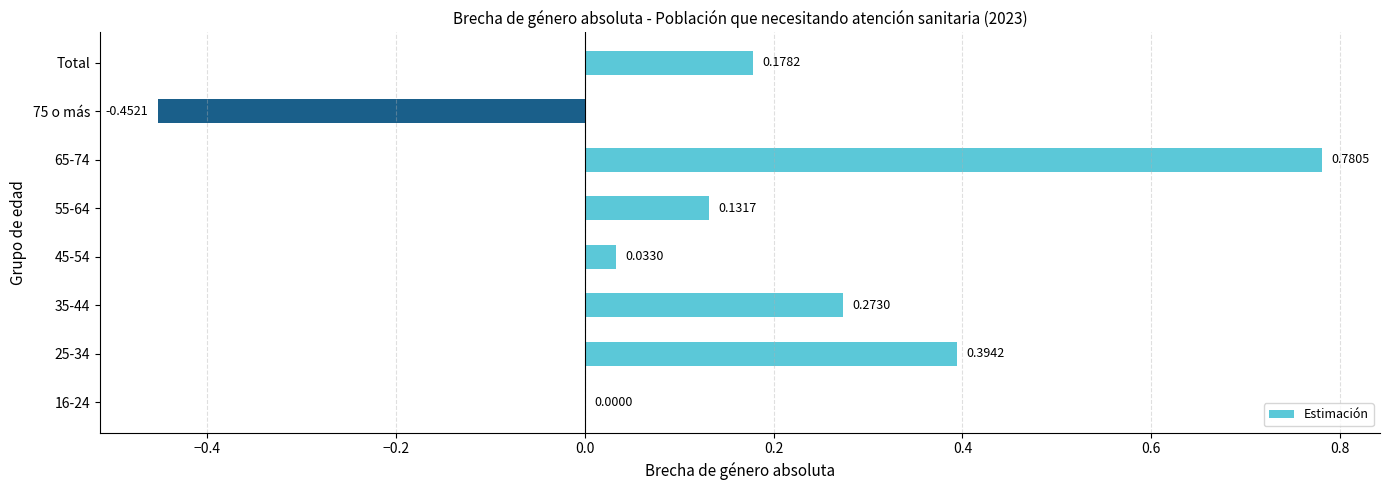

Between 35-44 and 55-64, which is larger?

35-44